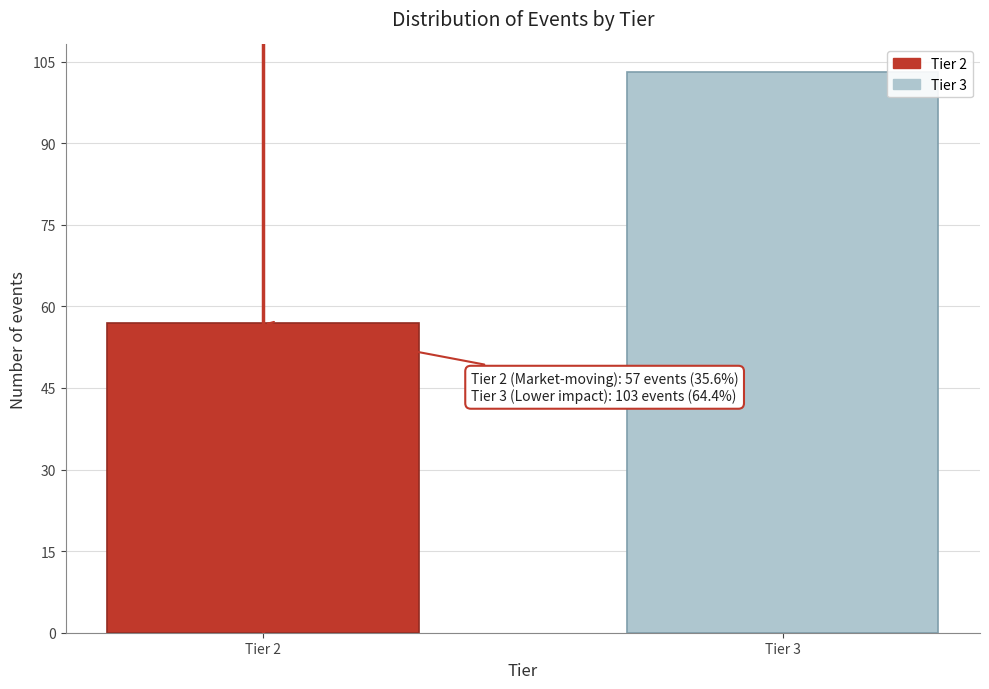

Reading right to left, transcribe all the data shown in this chart.

103	57